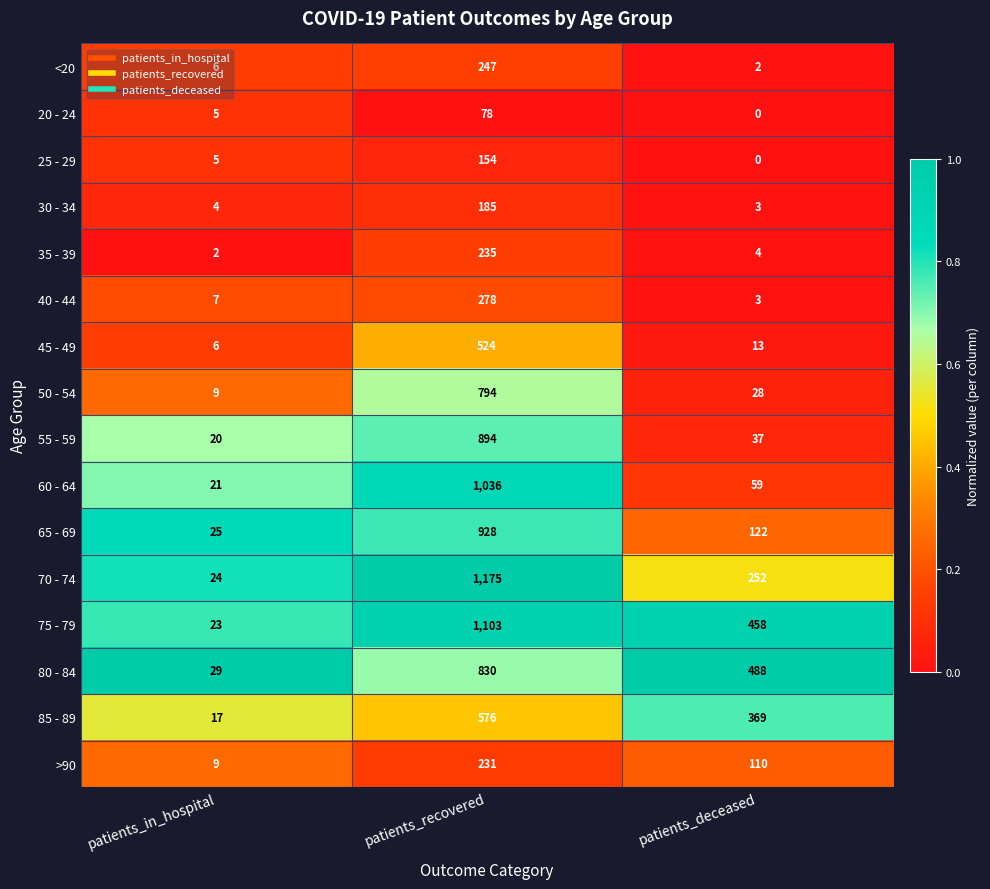

At which category does the chart reach its minimum across all series?

patients_deceased